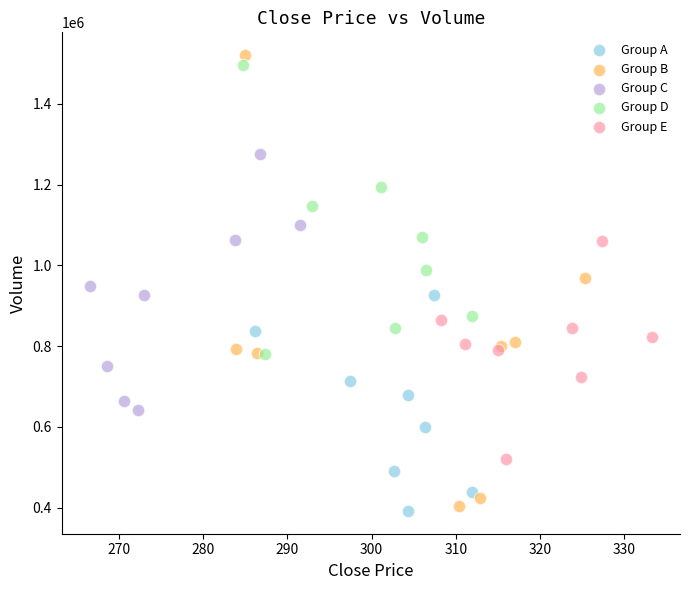

Which series has the largest Y range (max minus min)?

Group B